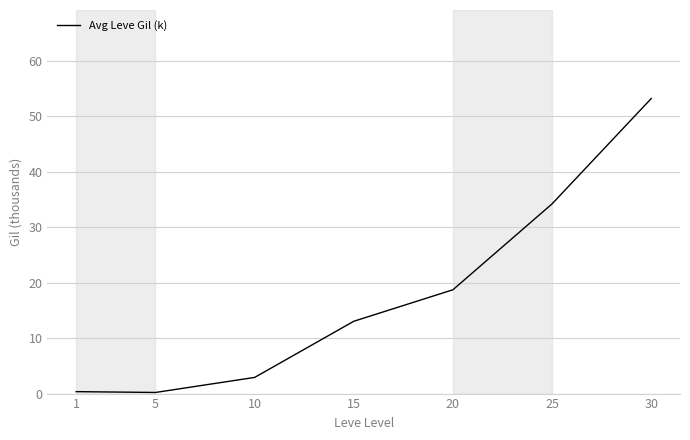

At which category does the data reach its first local valley?

5